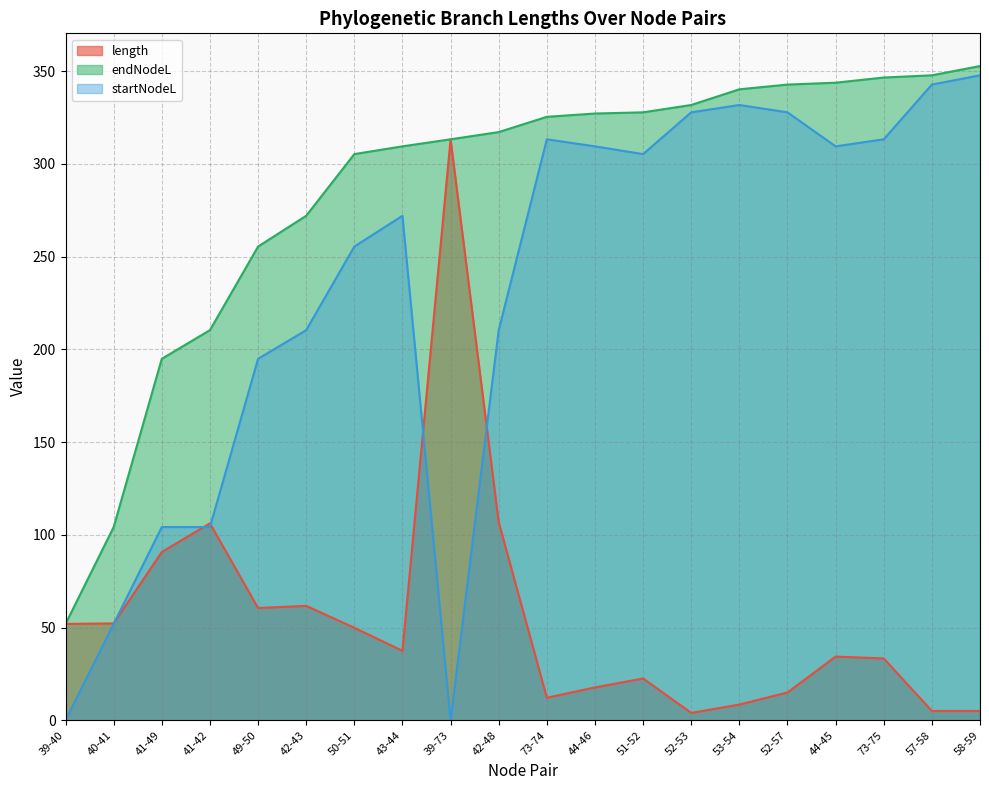

What is the difference between the highest and lowest values at 53-54?

331.7